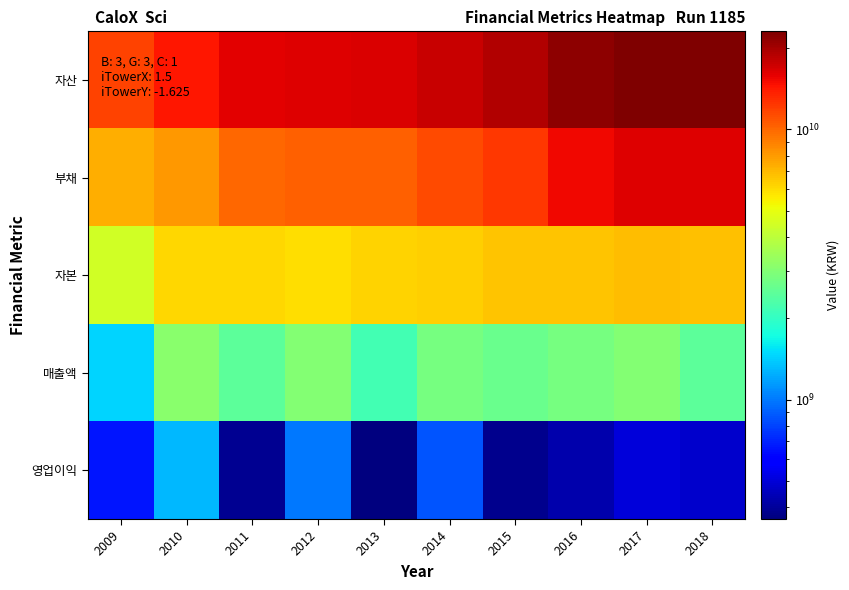

What is the difference between the highest and lowest values at 2011?

15749059869